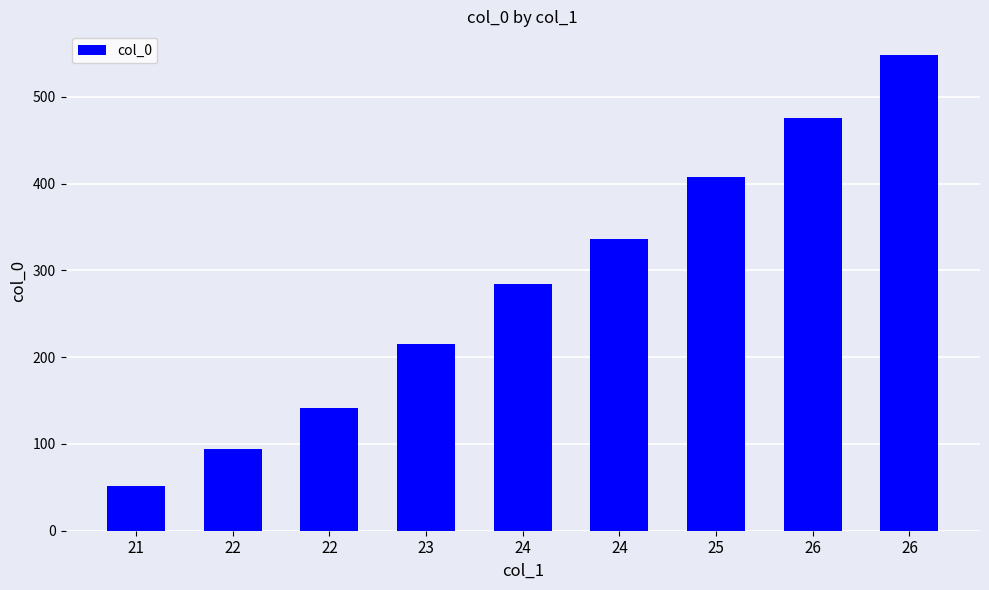

Count the number of categories in the chart.

9